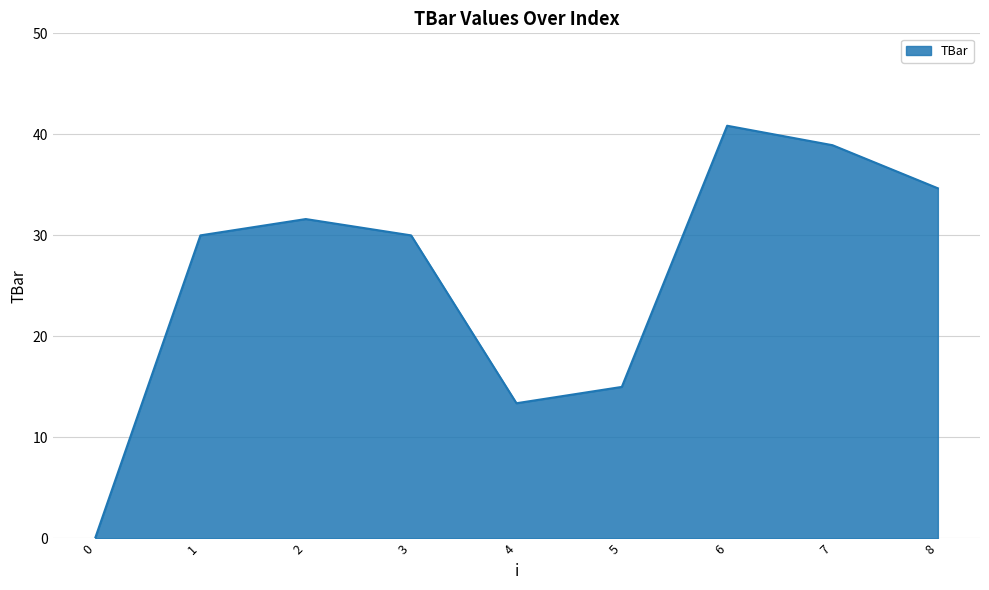

What is the average value?

26.0